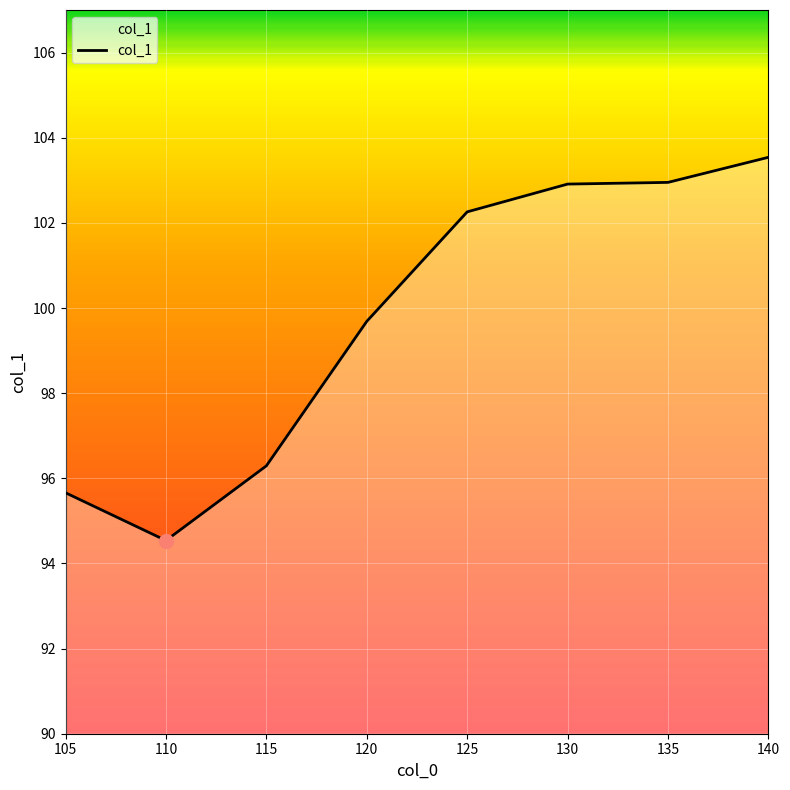

Reading right to left, extract all data points from this chart.

103.5	103.0	102.9	102.3	99.7	96.3	94.5	95.7